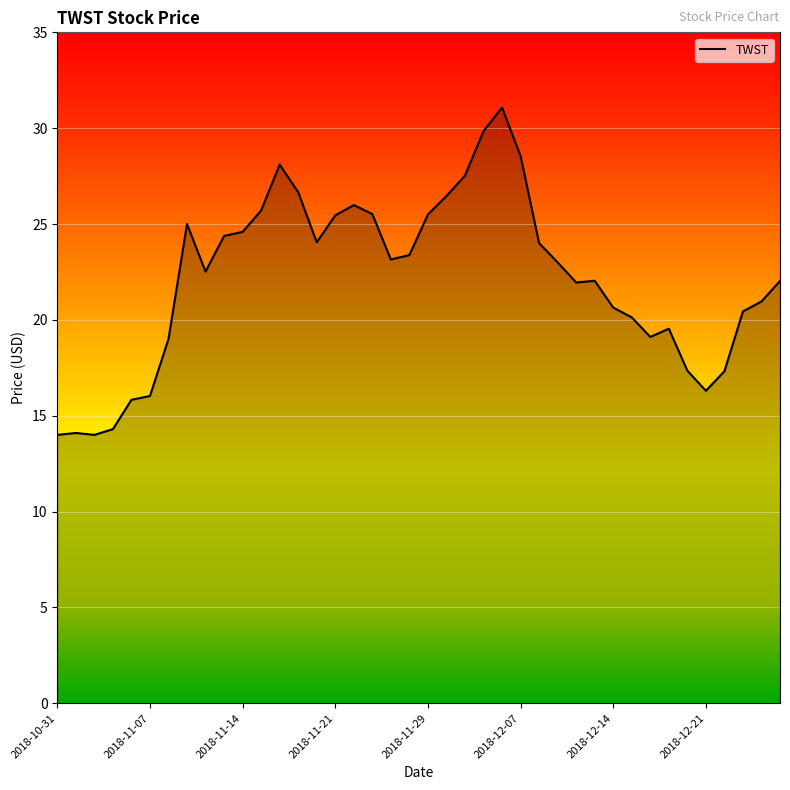

What is the greatest value displayed?

31.1